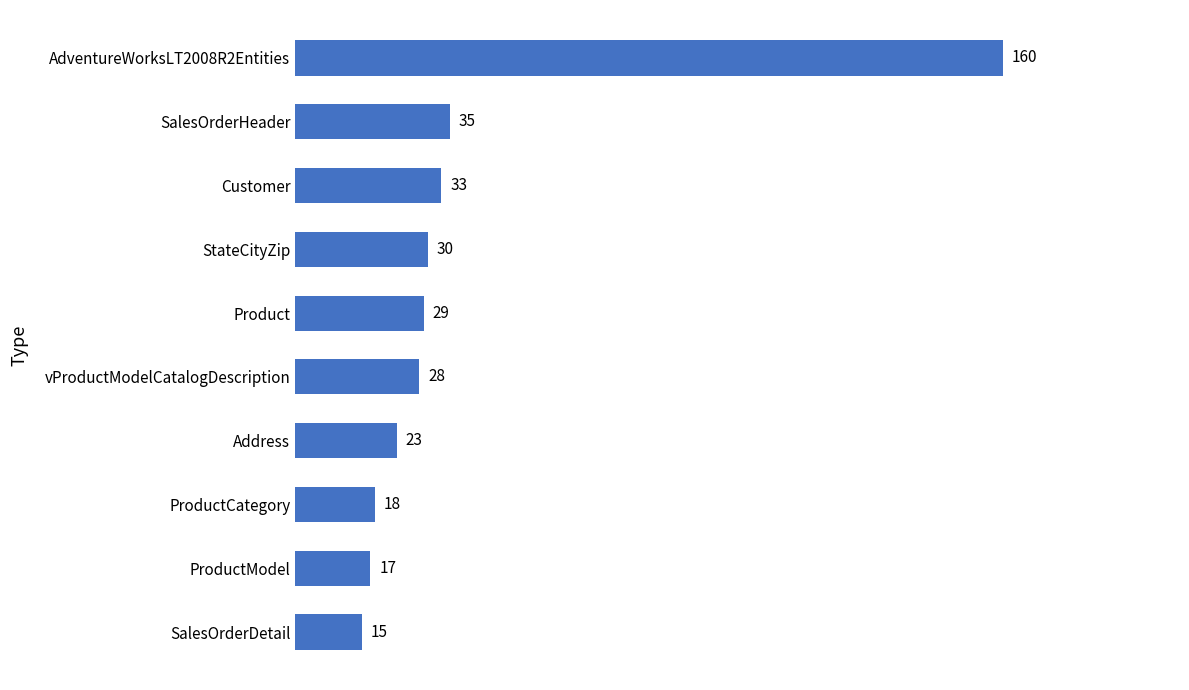

What is the ratio of the value at AdventureWorksLT2008R2Entities to the value at Address?

7.0